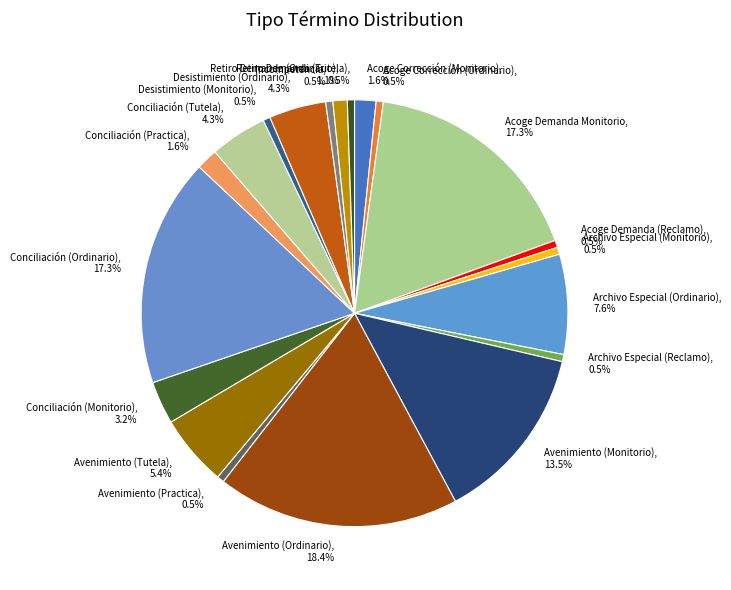

How many segments does this pie chart have?

20